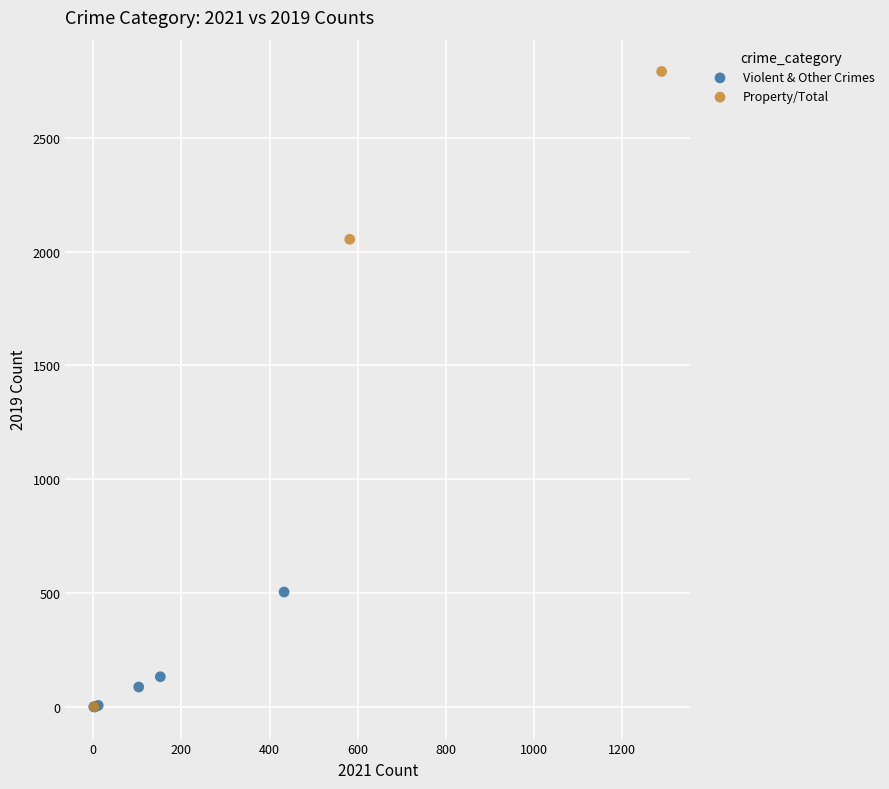

Which series contains the highest Y value?

Property/Total